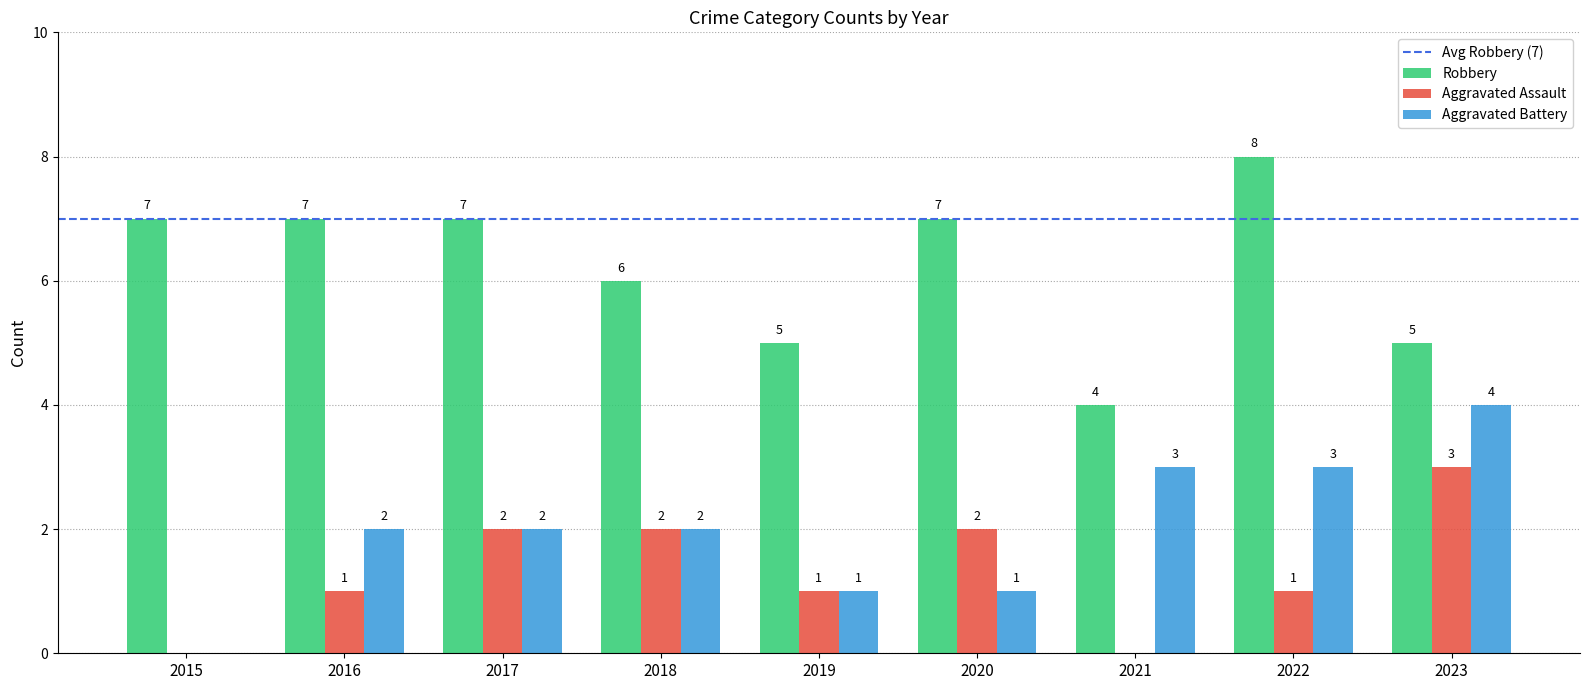

What is the sum of all Aggravated Assault values?

12